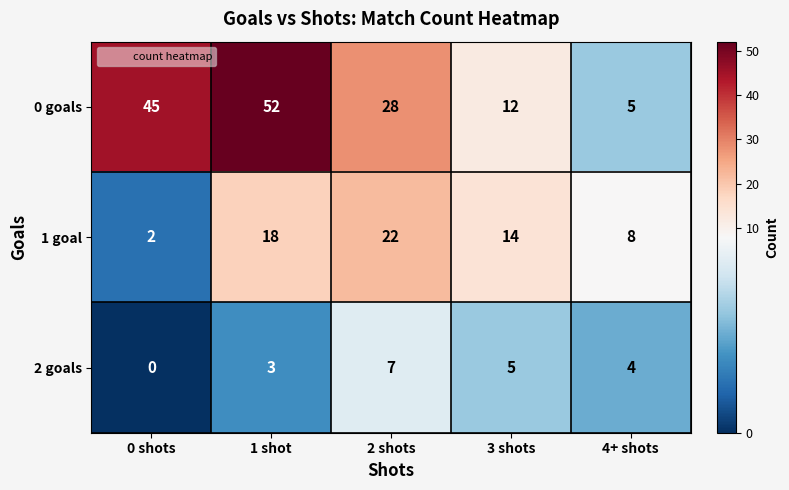

Reading right to left, extract all data points from this chart.

0 goals: 5	12	28	52	45
1 goal: 8	14	22	18	2
2 goals: 4	5	7	3	0